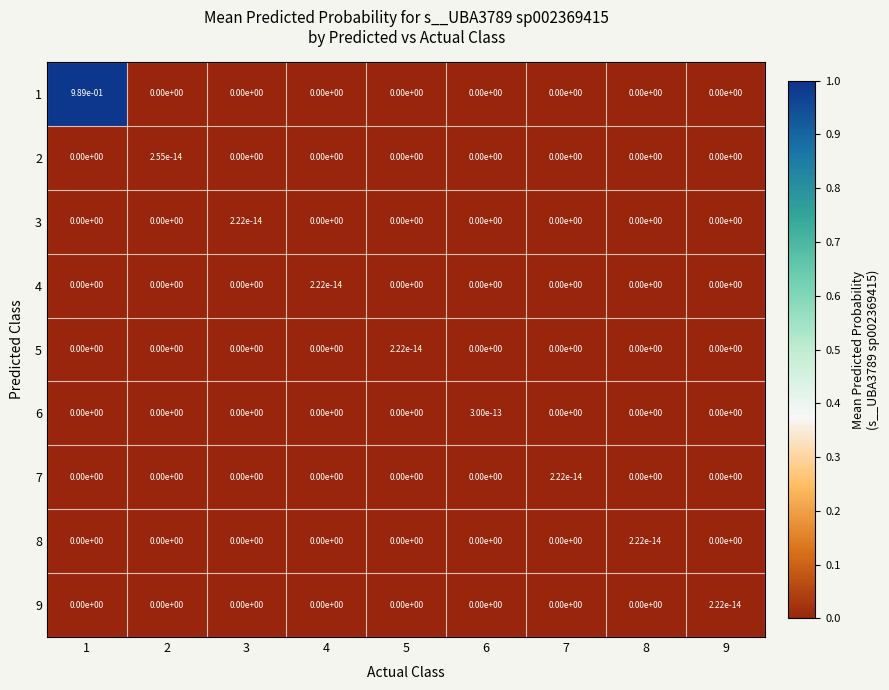

True or false: 7 has a value of 0.0 at 4.

True